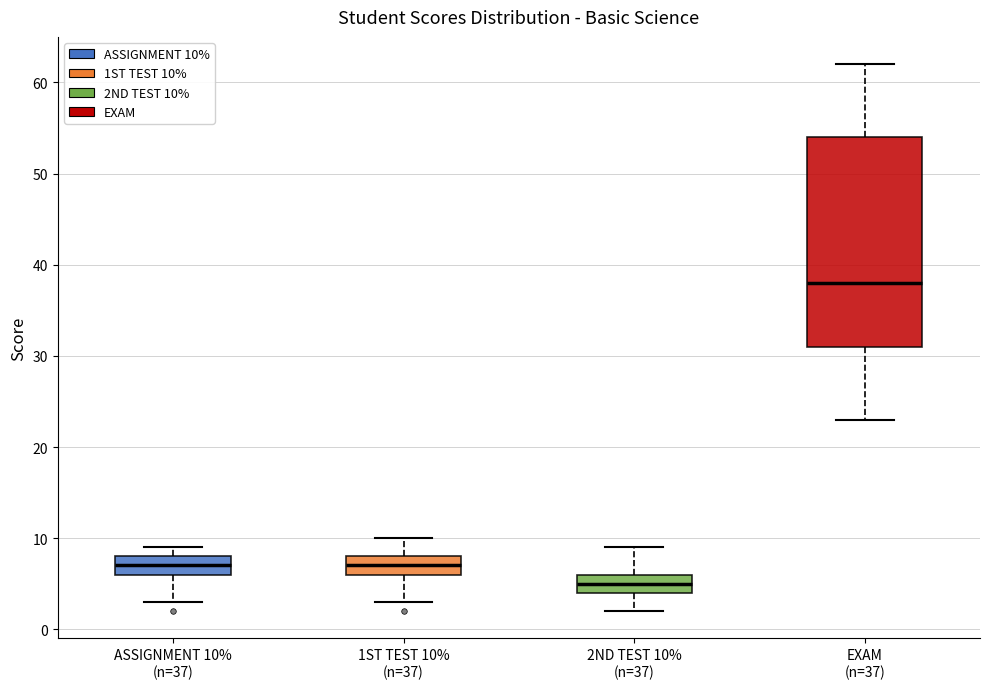

Reading left to right, transcribe this box plot: for each box, give where its median line is, the range the box spans, and where its two whiskers end, as read against the y-axis. The values are not printed on the chart, so give them approximately, as read against the axis.

ASSIGNMENT 10% (n=37): median 7, box 6 to 8, whiskers 3 to 9
1ST TEST 10% (n=37): median 7, box 6 to 8, whiskers 3 to 10
2ND TEST 10% (n=37): median 5, box 4 to 6, whiskers 2 to 9
EXAM (n=37): median 38, box 31 to 54, whiskers 23 to 62